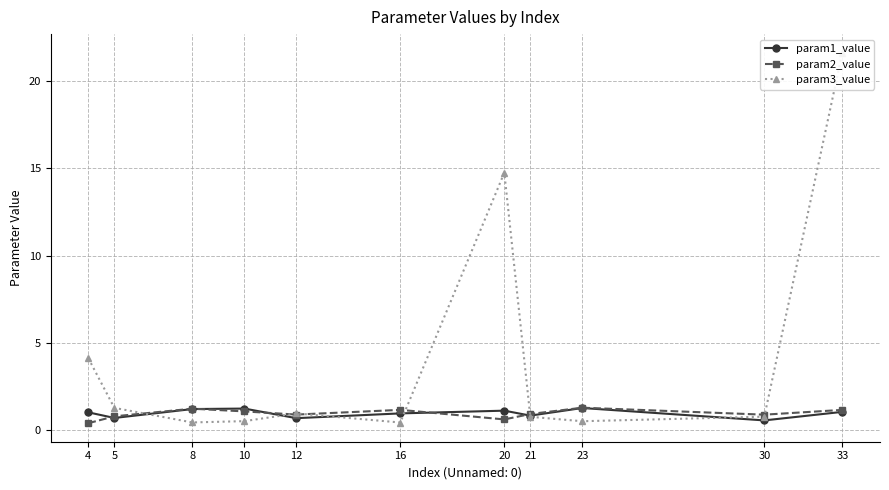

What is the minimum value shown in the chart?

0.4